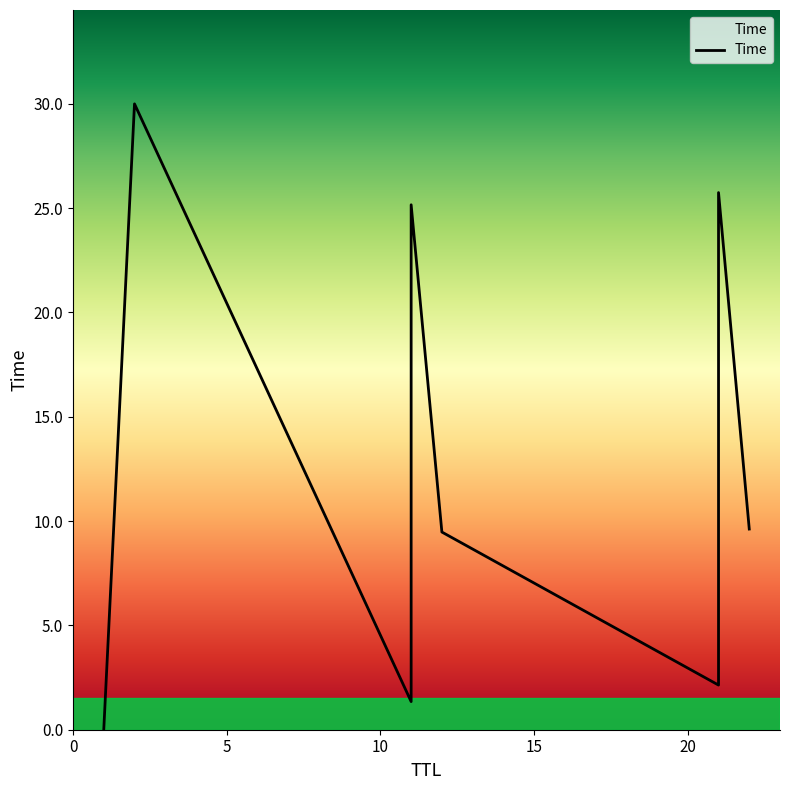

List the labels in order of value, smallest first.

1, 11, 21, 12, 22, 11, 21, 2